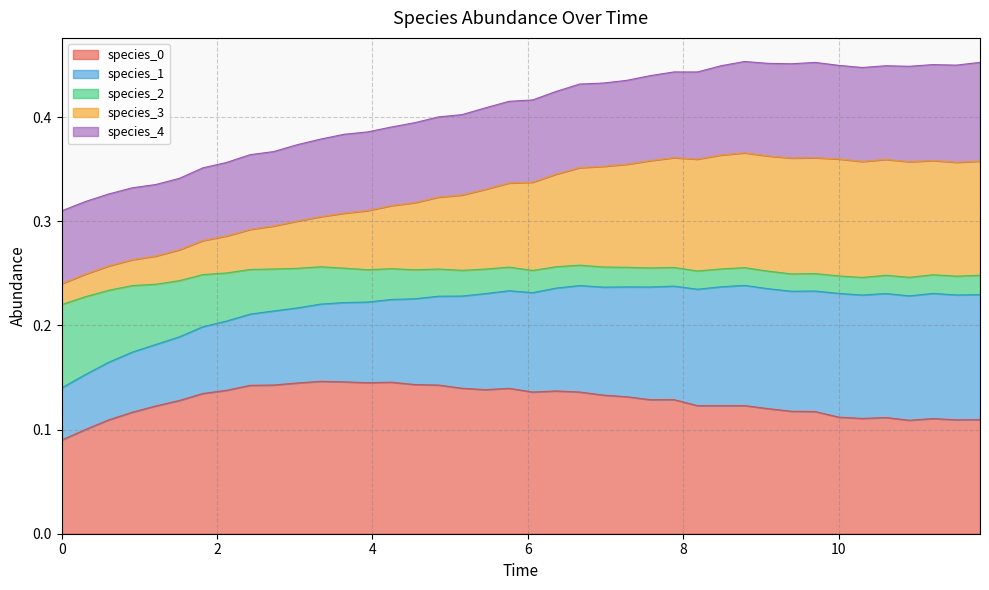

What is the minimum value shown in the chart?

0.1